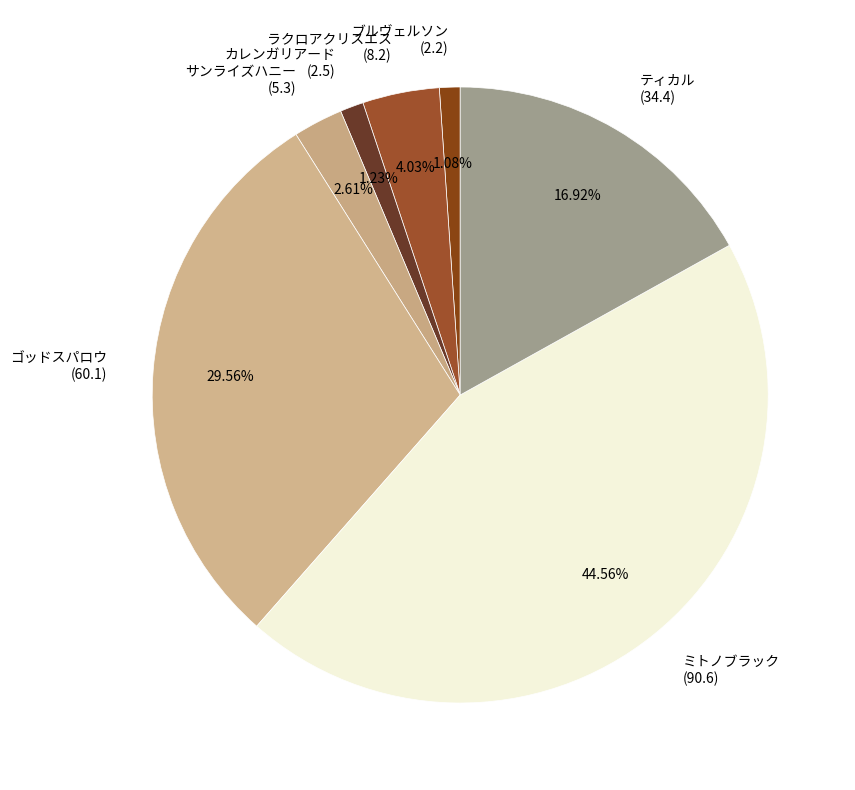

Which has a higher value, カレンガリアード (2.5) or ラクロアクリスエス (8.2)?

ラクロアクリスエス (8.2)